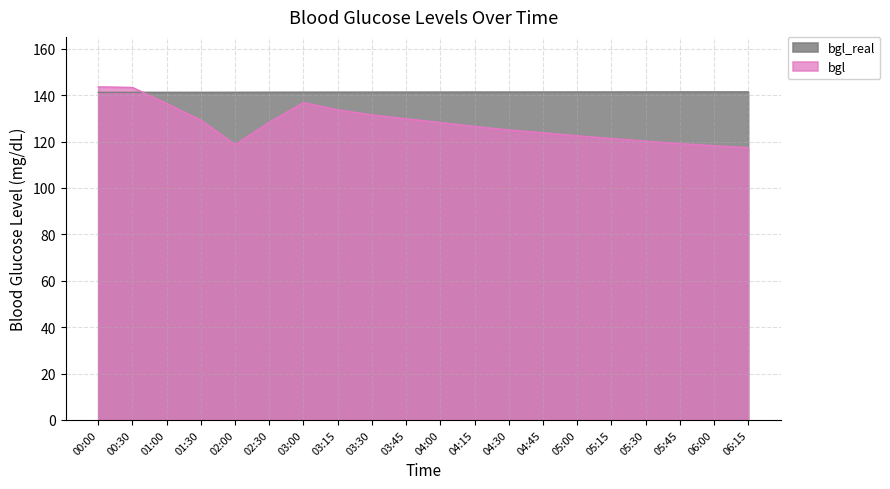

How many lines are shown in the chart?

2